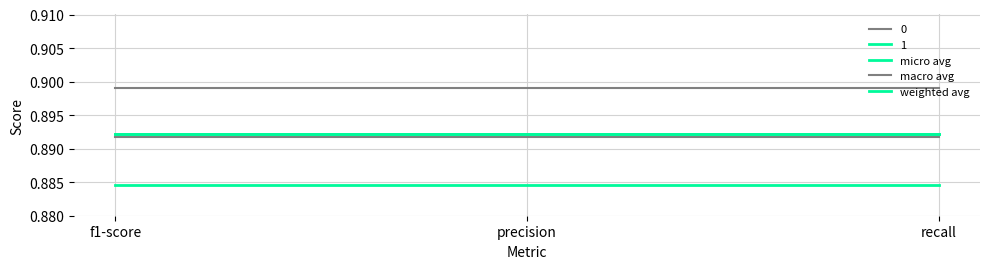

What is the label of the 2nd point from the left?

precision